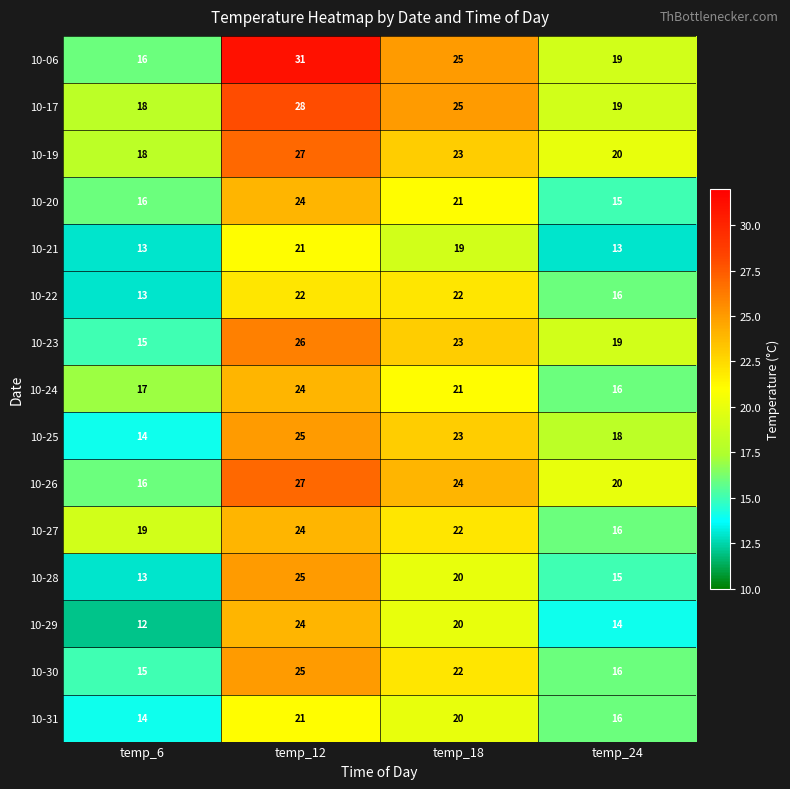

What is the spread (max minus min) of values at temp_6?

7